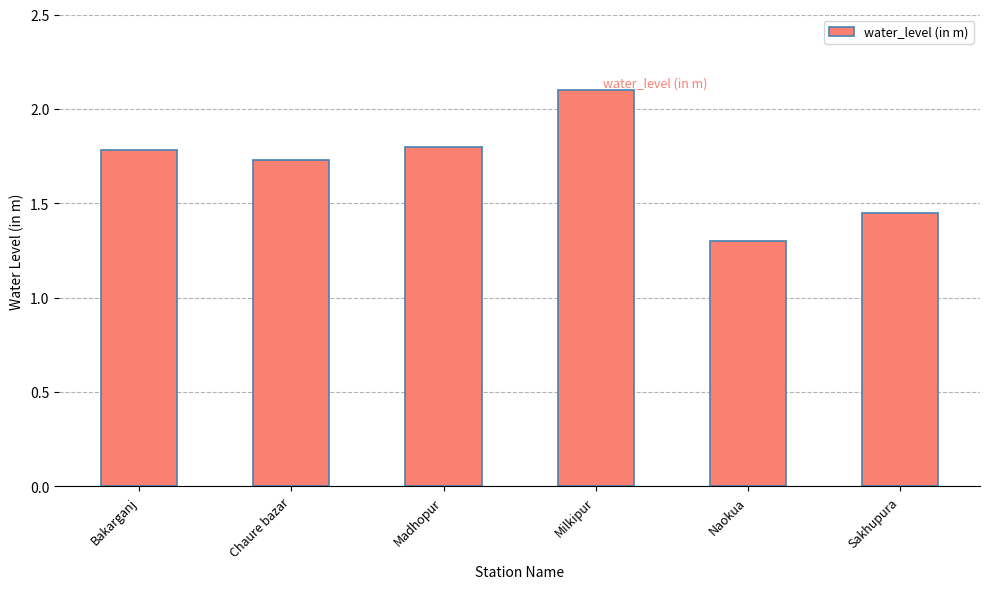

What is the label of the 4th bar from the left?

Milkipur